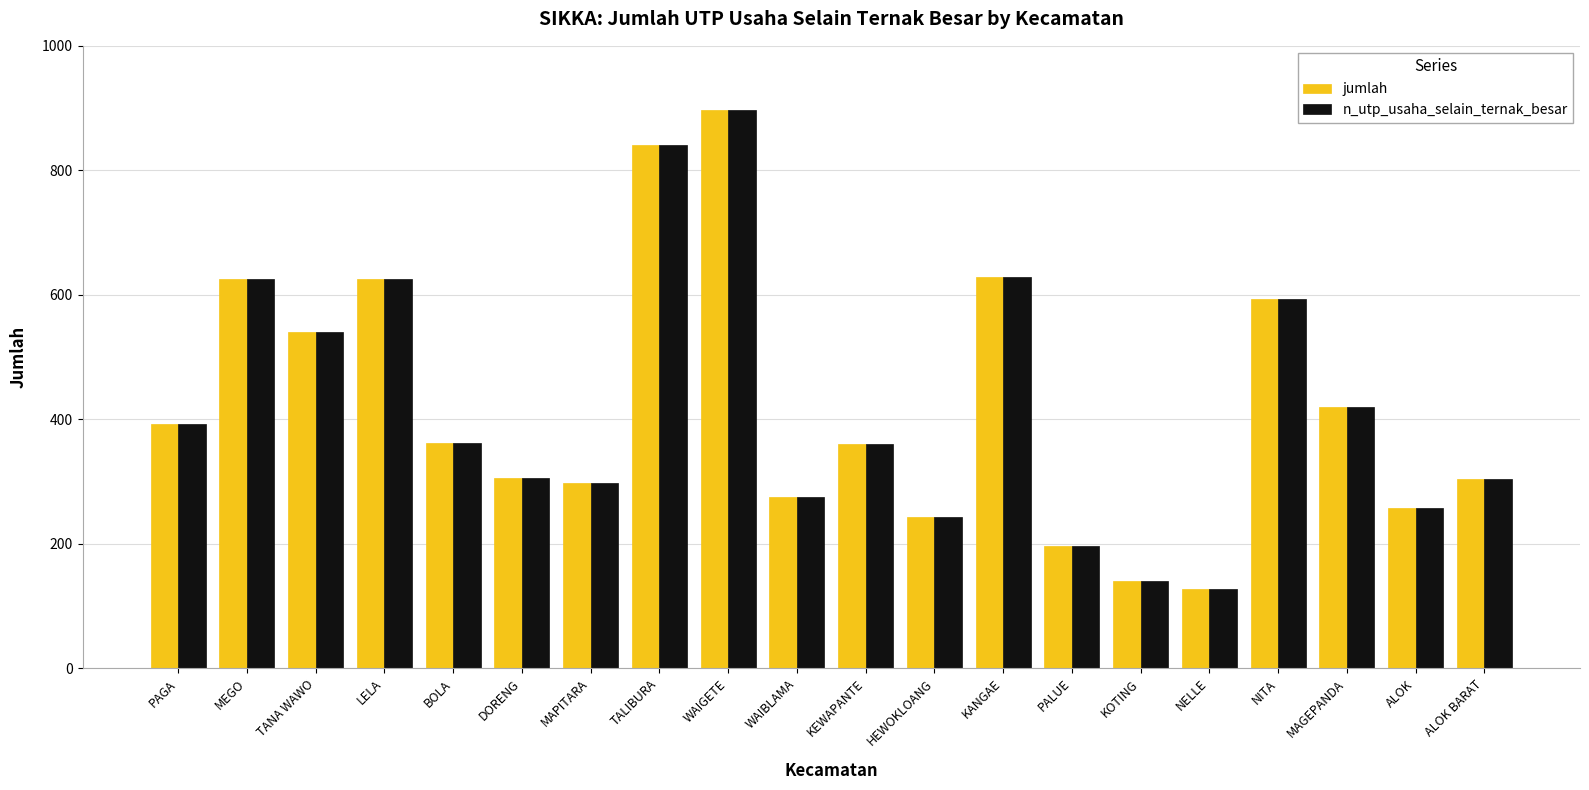

What is the label of the 17th bar from the left?

NITA